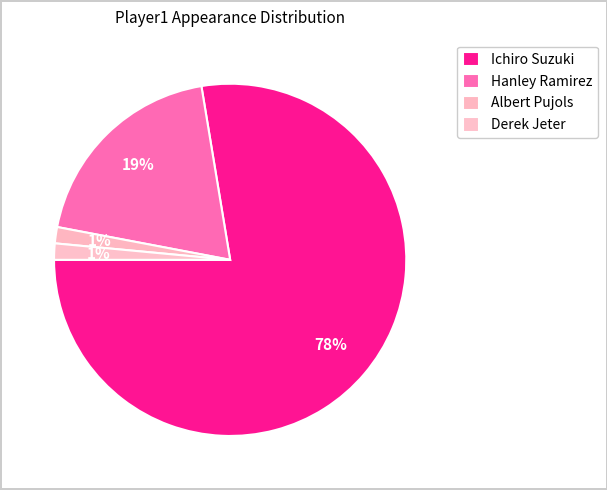

How many segments does this pie chart have?

4